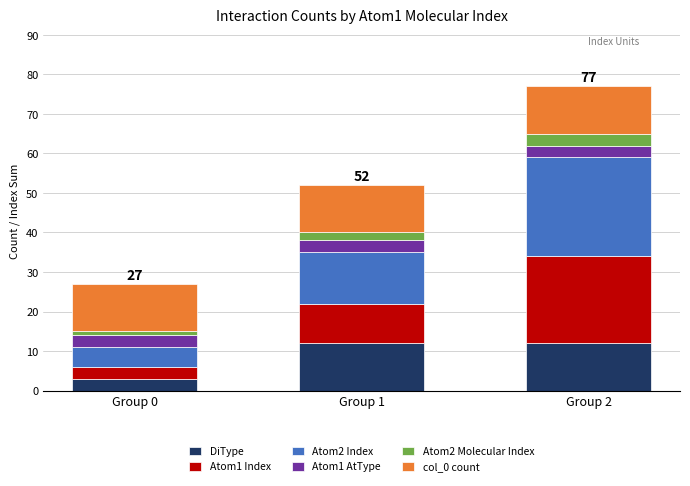

At which category is the sum across all series the highest?

Group 2